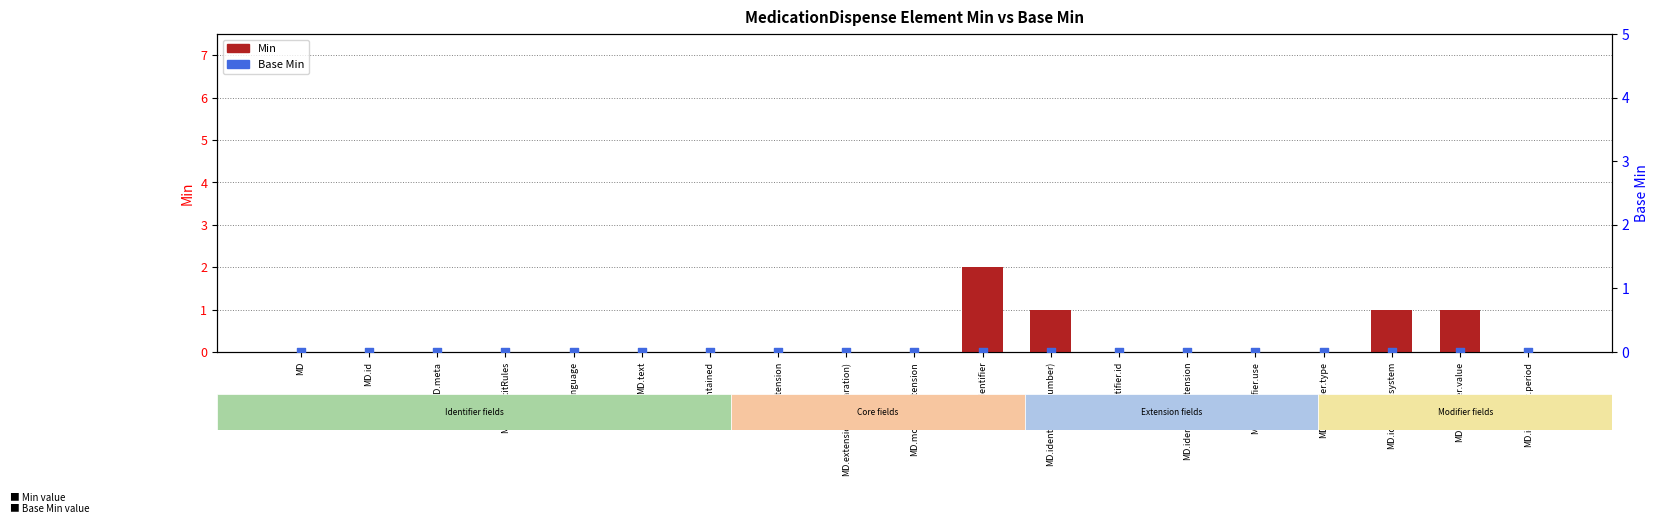

Which series contains the highest Y value?

Min